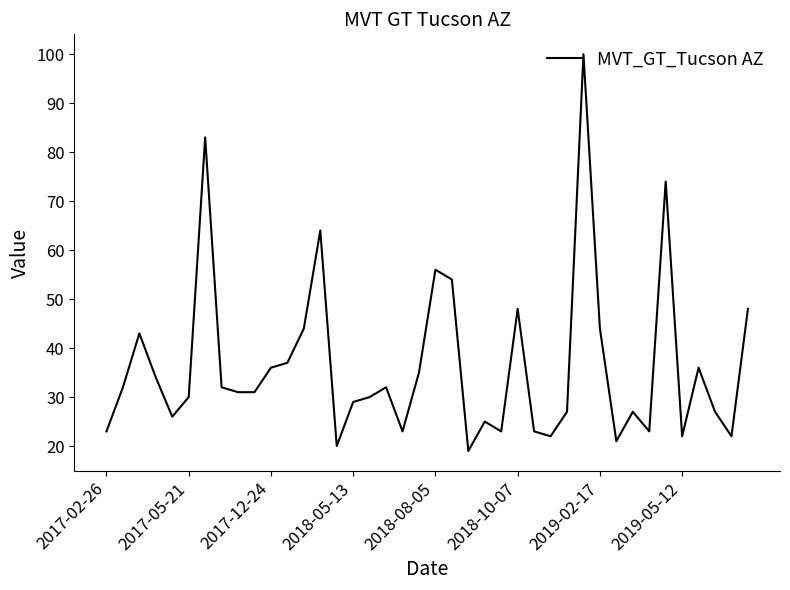

What is the maximum value shown in the chart?

100